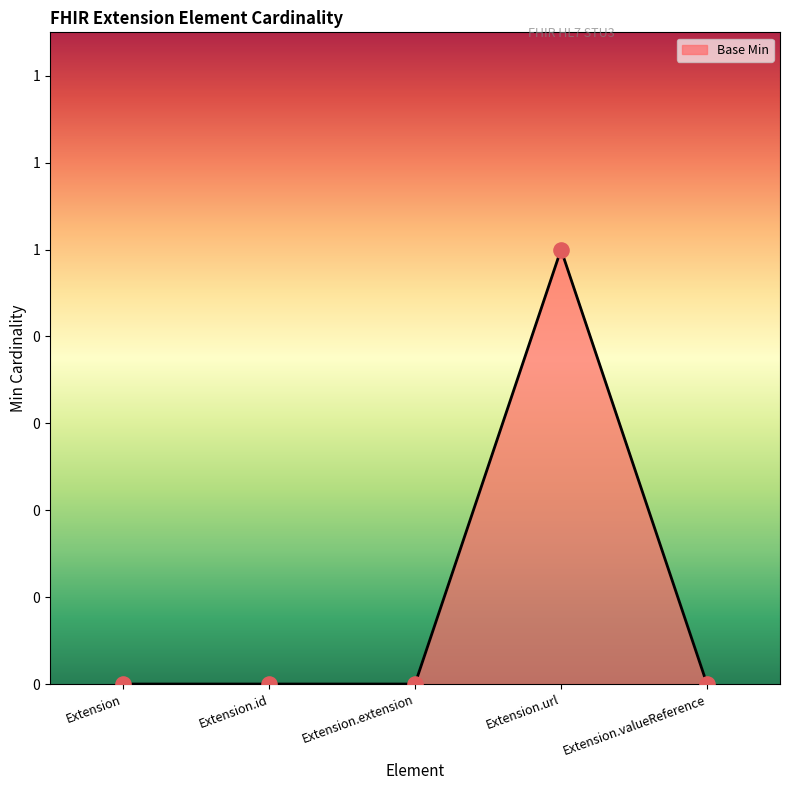

Between Extension.extension and Extension.valueReference, which is larger?

Extension.extension